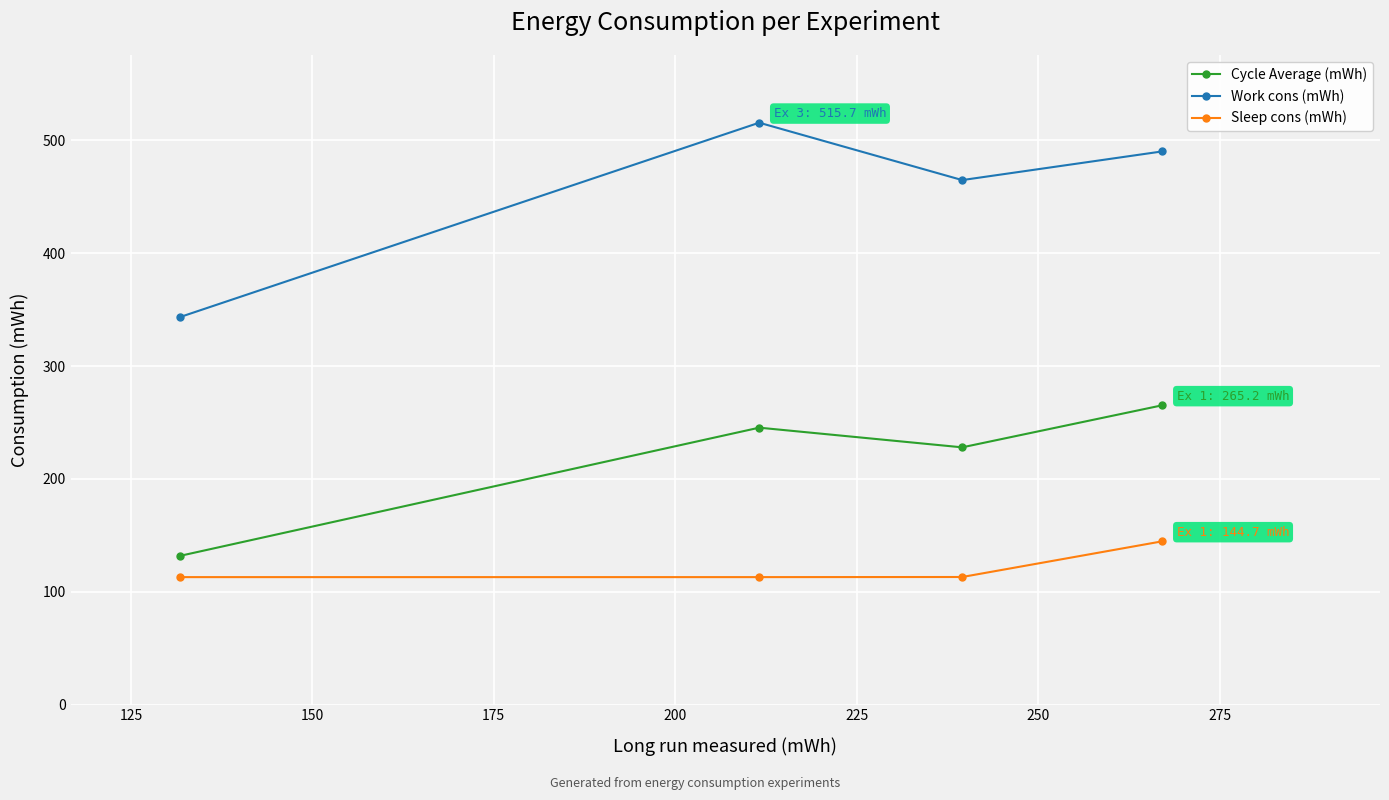

Which series has the largest range (max minus min)?

Work cons (mWh)